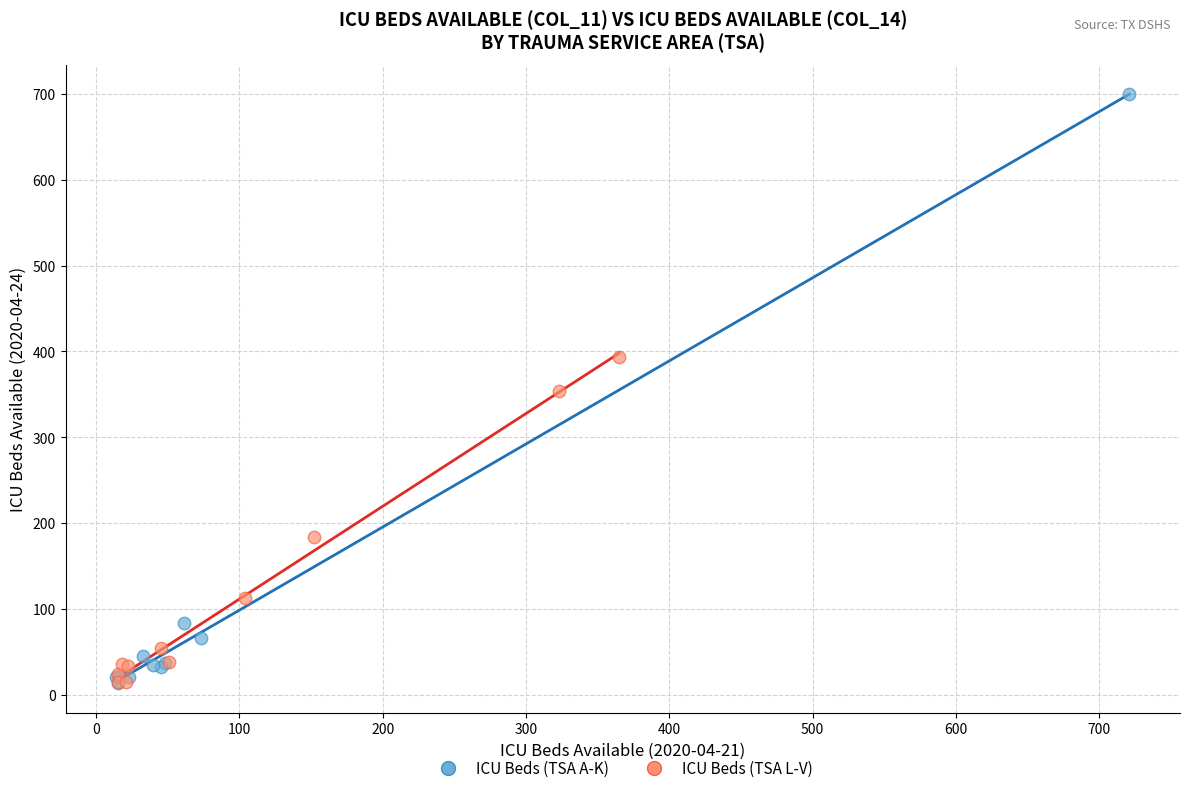

Which series has the widest spread of Y values?

ICU Beds (TSA A-K)